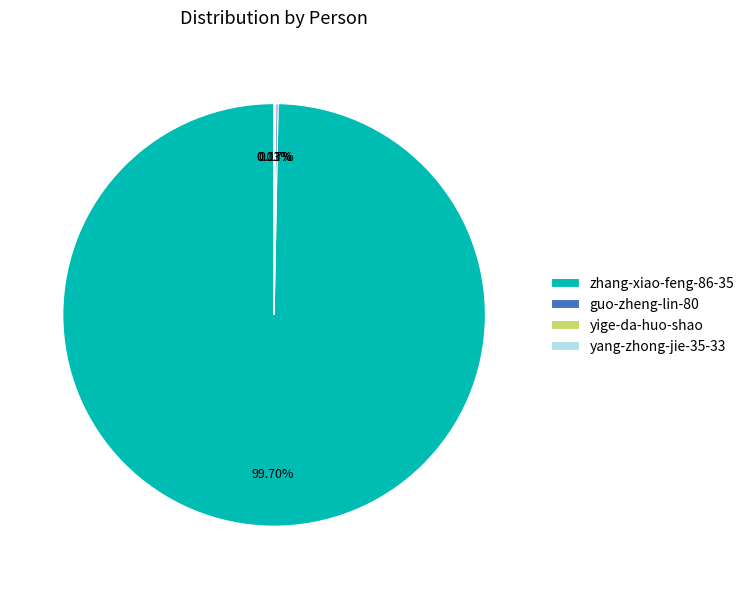

What is the majority slice?

zhang-xiao-feng-86-35